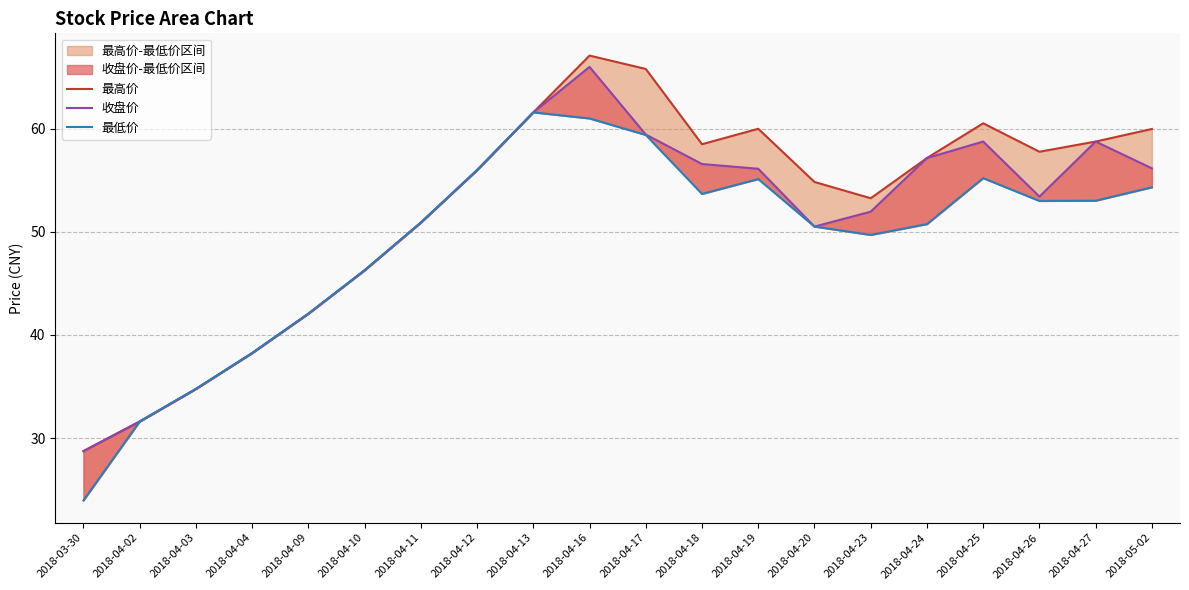

At which category is the sum across all series the highest?

2018-04-16